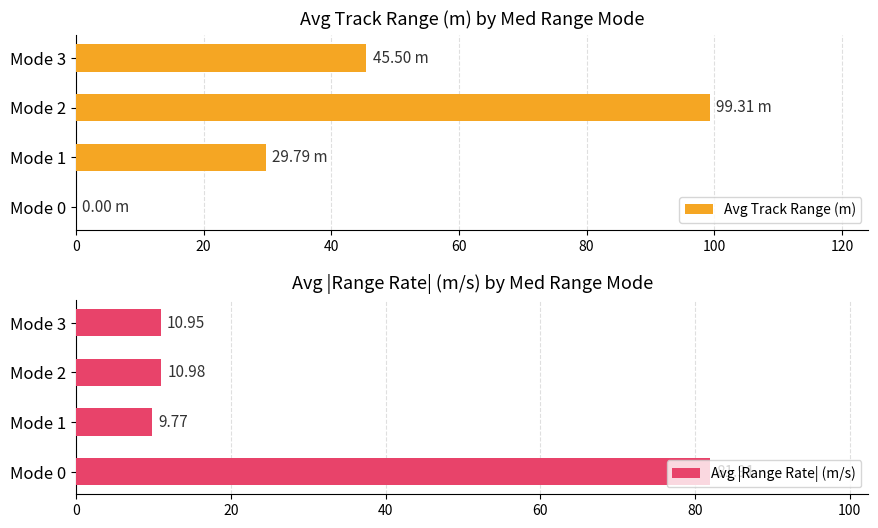

Does the chart contain stacked bars?

No